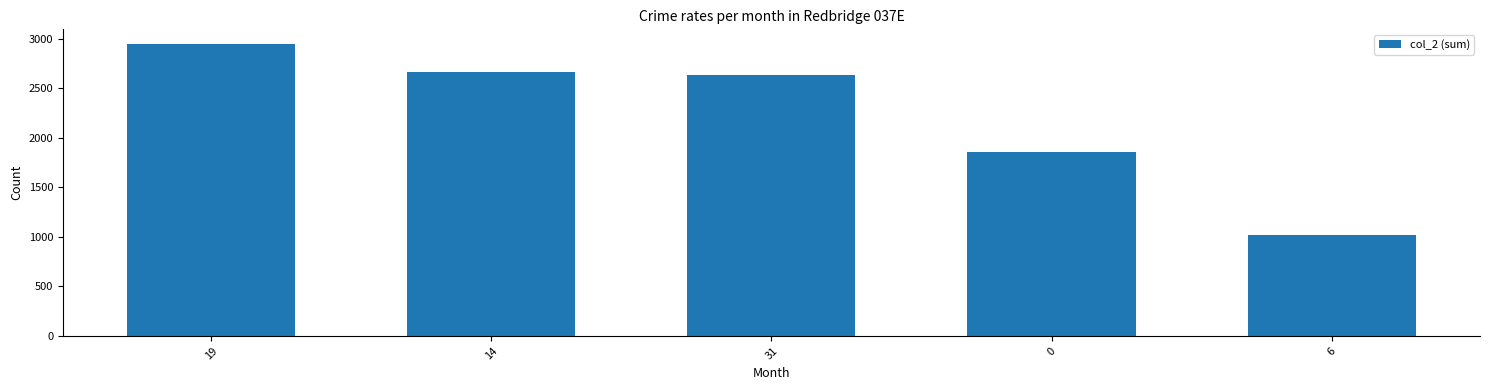

What is the difference between the second highest and second lowest values?

801